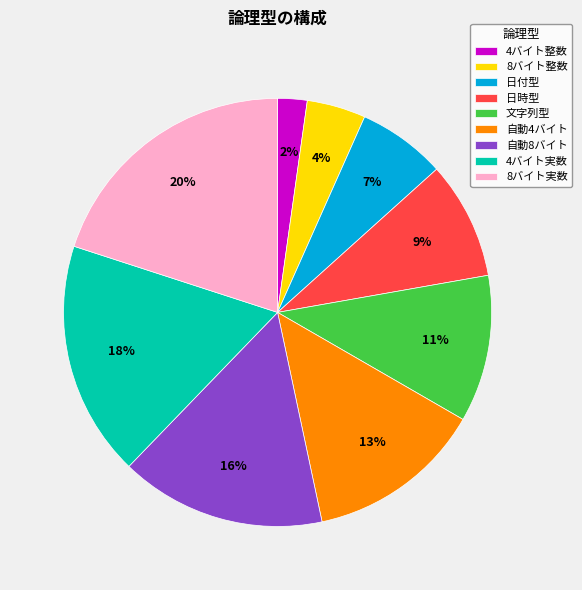

Which slice is the smallest?

4バイト整数